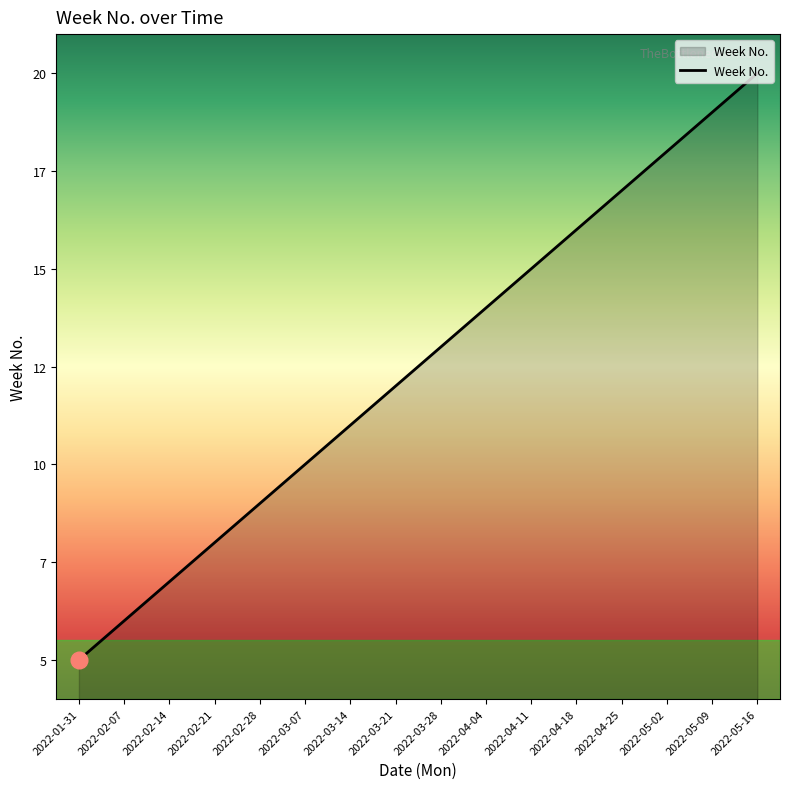

What is the label of the 1st point from the right?

2022-05-16